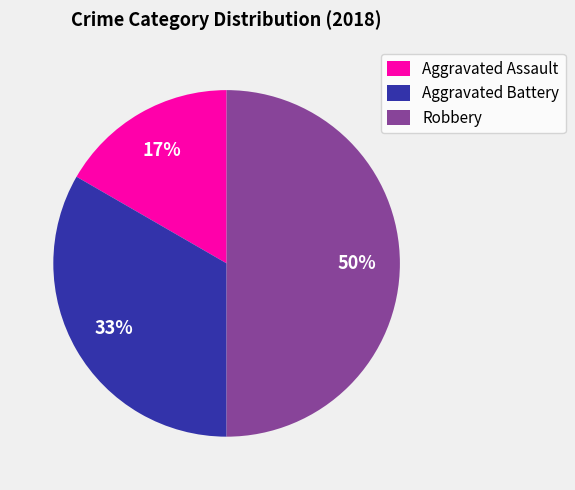

How many slices are in this pie chart?

3